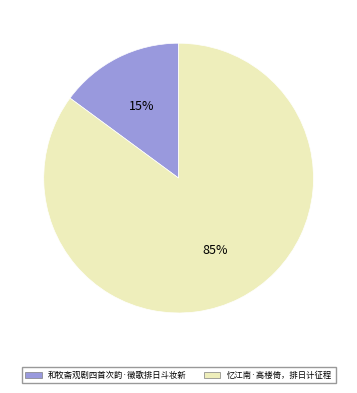

To the nearest percent, what is the average slice percentage?

50%